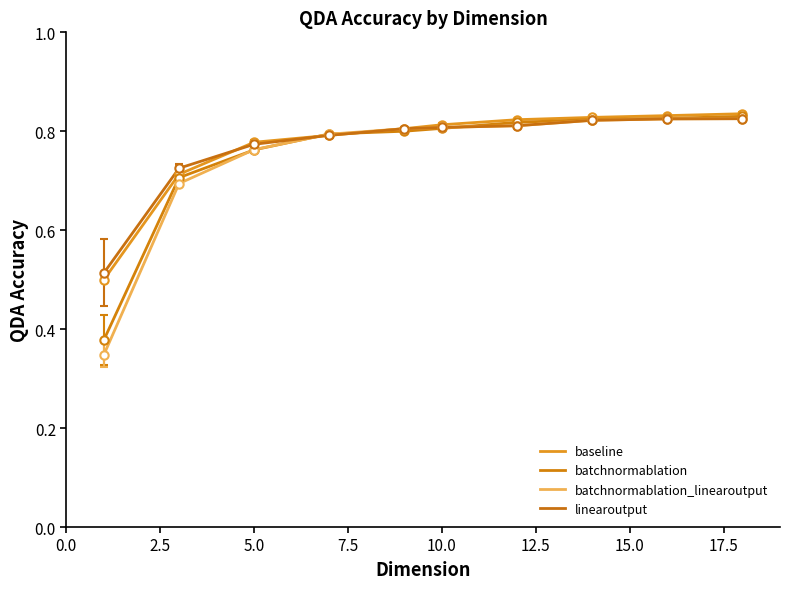

What is the value of the batchnormablation point at the 1st from the left?

0.4